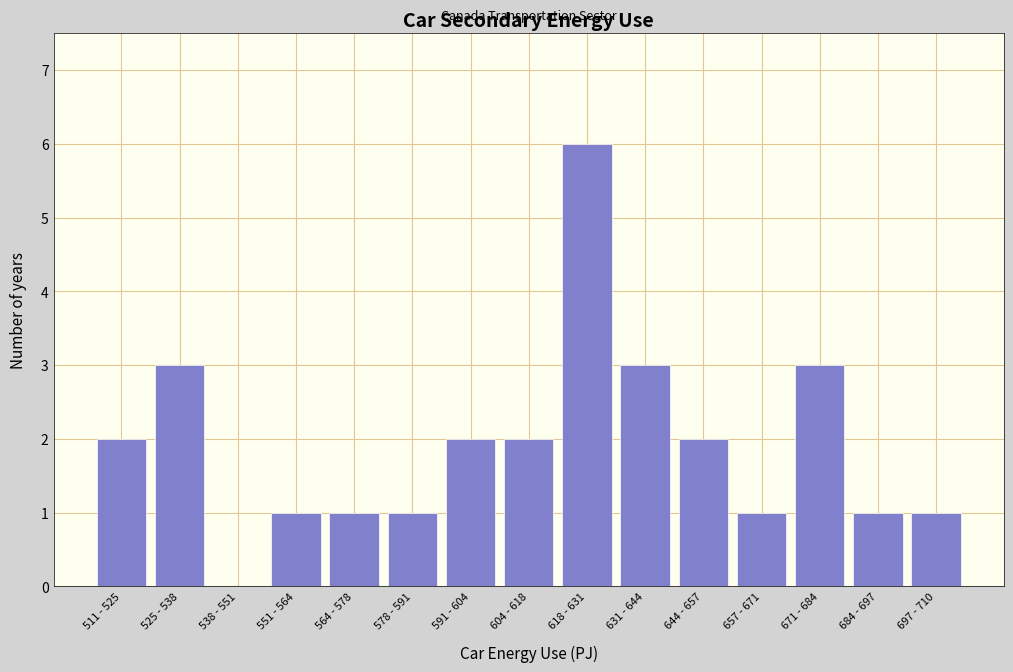

Reading right to left, what are all the values shown in this chart?

697 - 710=1	684 - 697=1	671 - 684=3	657 - 671=1	644 - 657=2	631 - 644=3	618 - 631=6	604 - 618=2	591 - 604=2	578 - 591=1	564 - 578=1	551 - 564=1	538 - 551=0	525 - 538=3	511 - 525=2